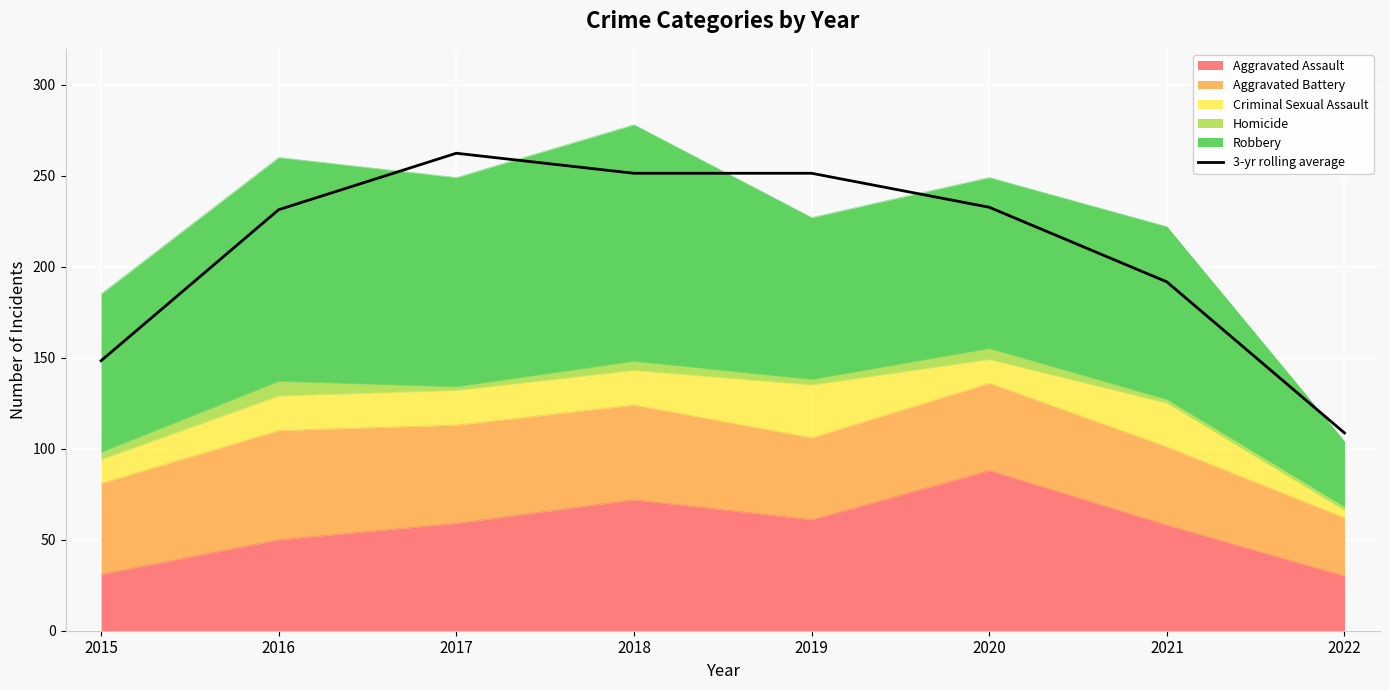

What is the value of the 4th point from the left?

251.3